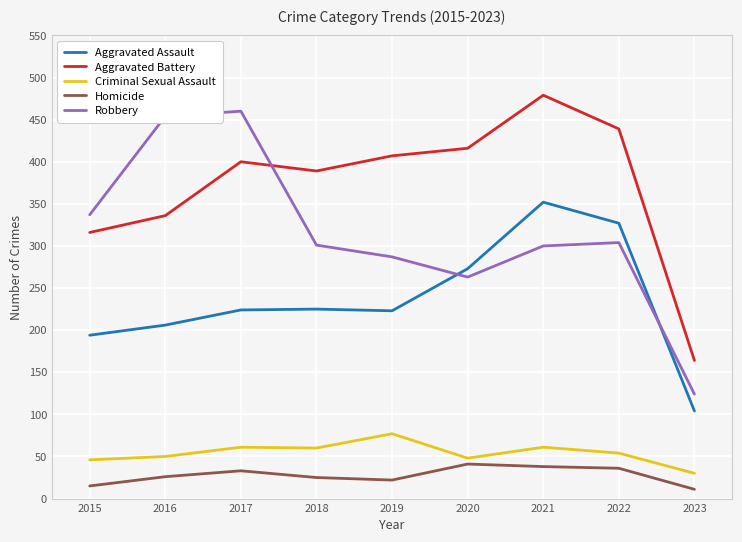

What is the difference between the highest and lowest values at 2017?

427